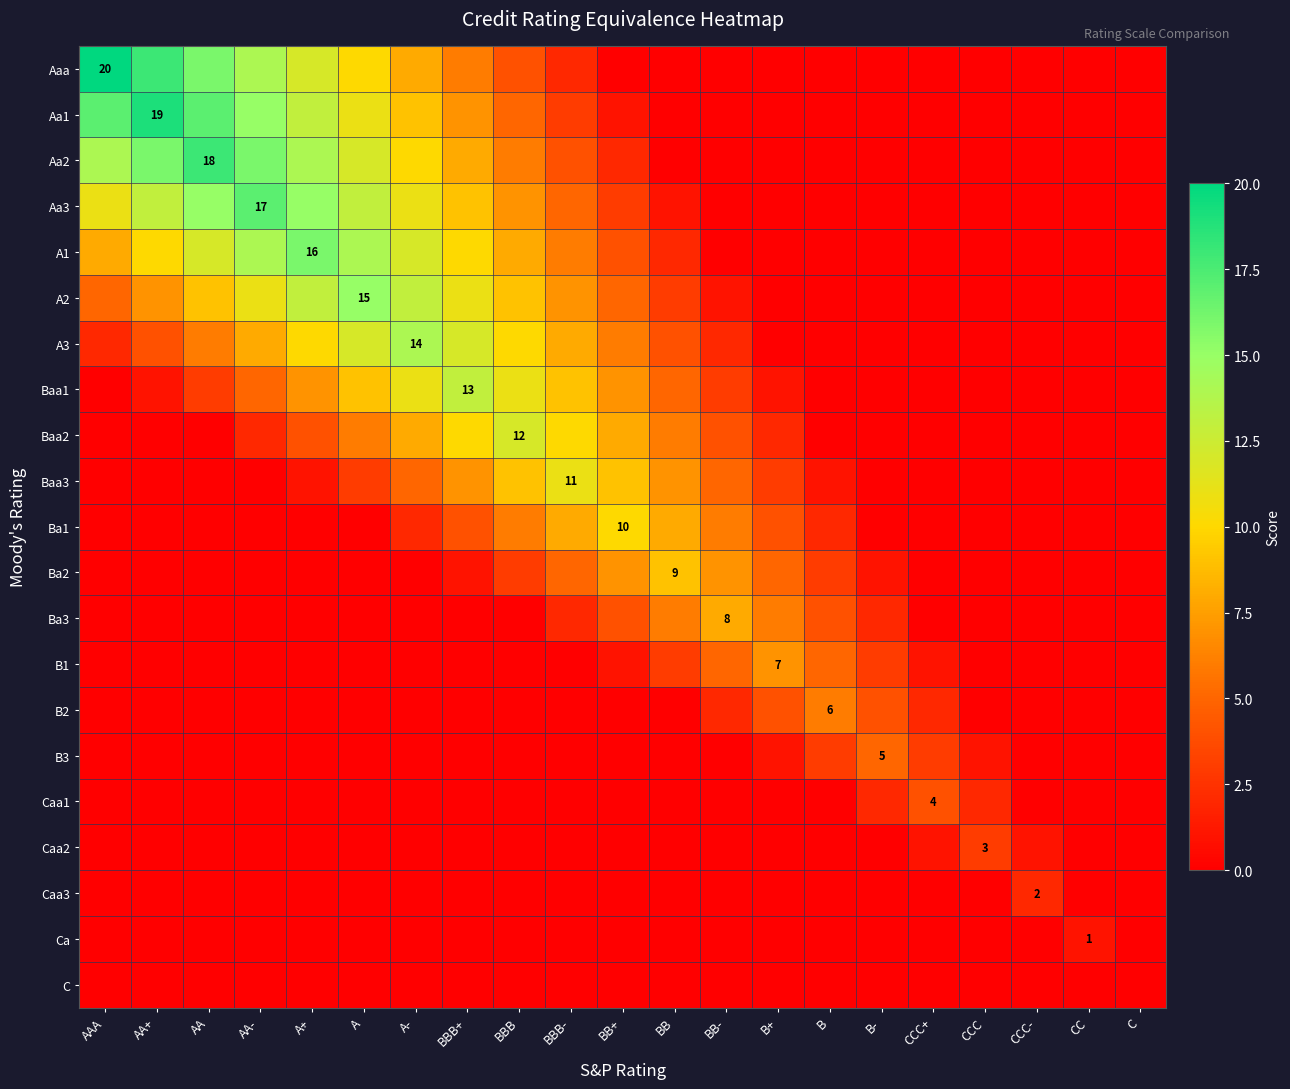

True or false: Baa1 has a value of 13 at BBB+.

True